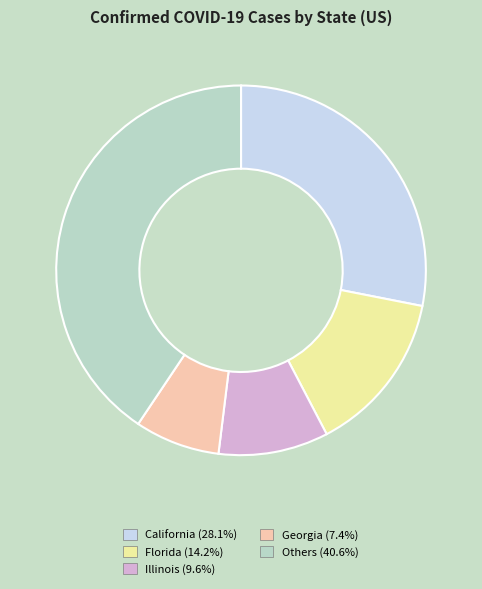

Does Georgia (7.4%) account for over 50% of the chart?

No